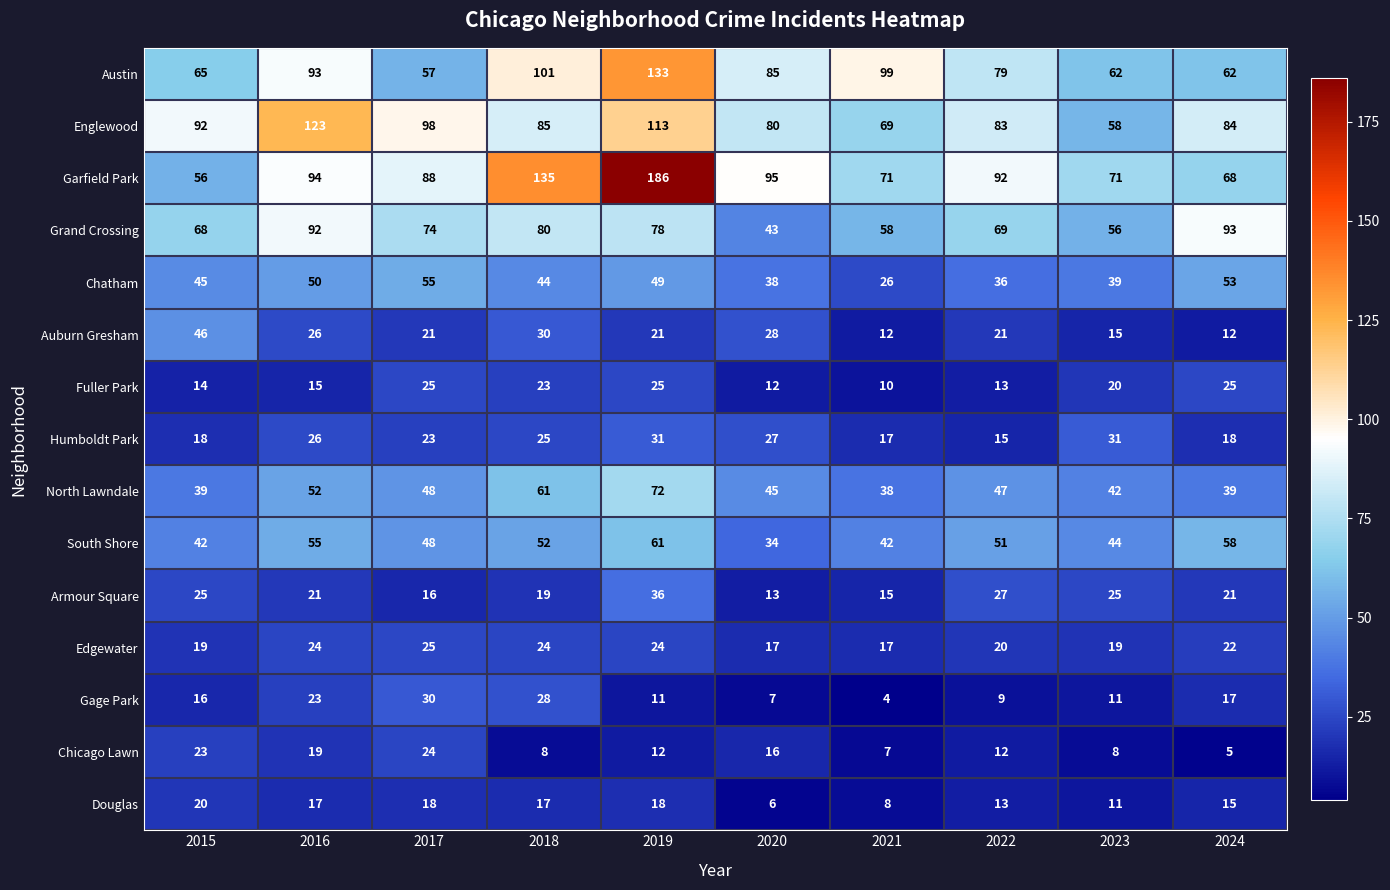

Is the value of Auburn Gresham at 2023 greater than the value of Edgewater at 2023?

No